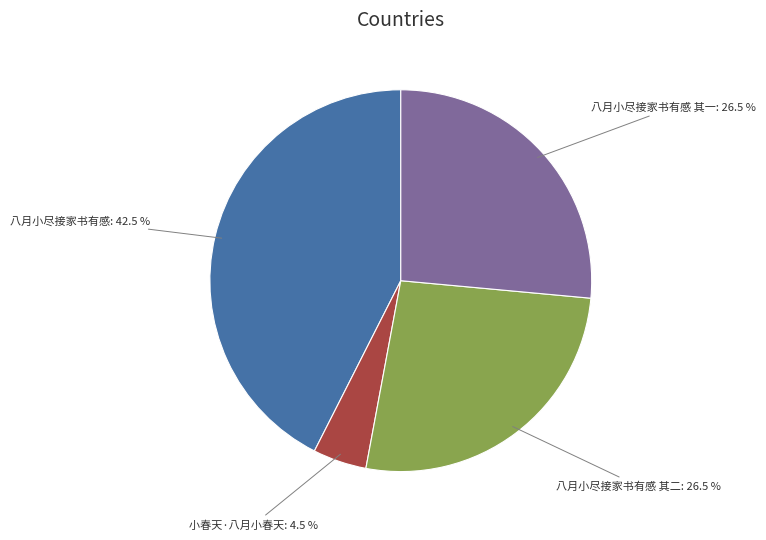

Does any single category account for the majority?

No